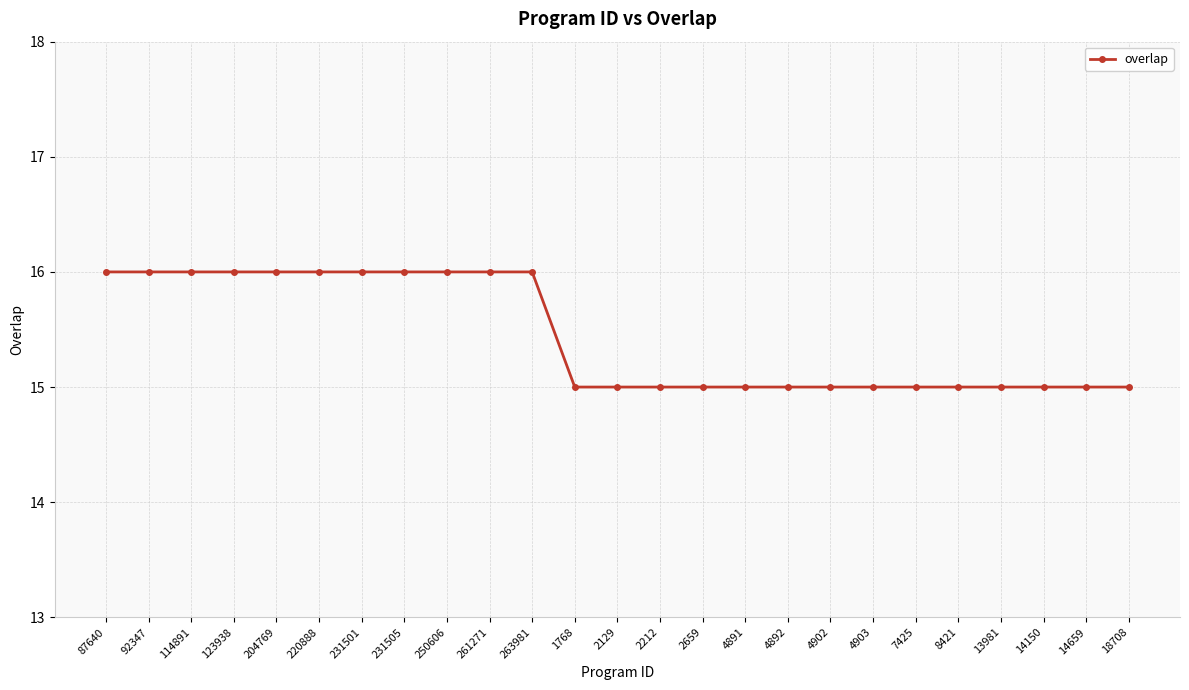

How many data points does each series have?

25